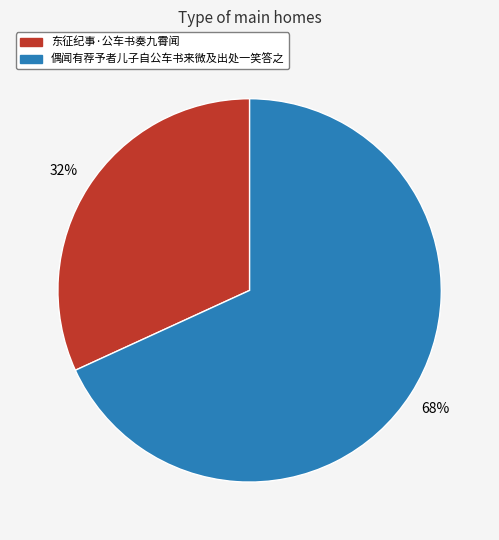

Does 偶闻有荐予者儿子自公车书来微及出处一笑答之 represent more than half of the total?

Yes